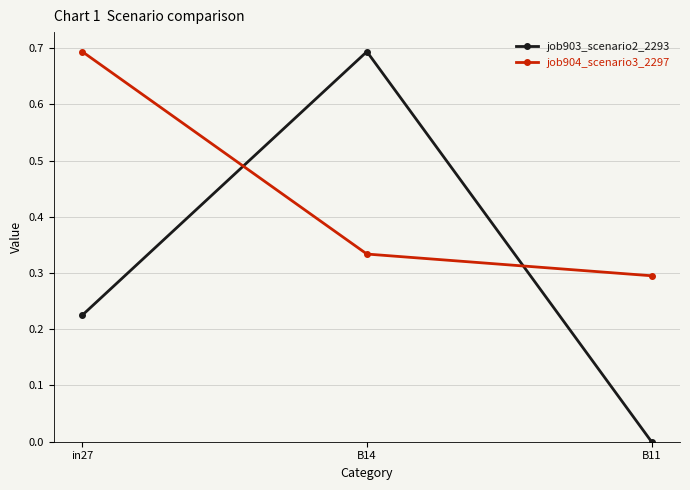

What is the total value across all series at in27?

0.9